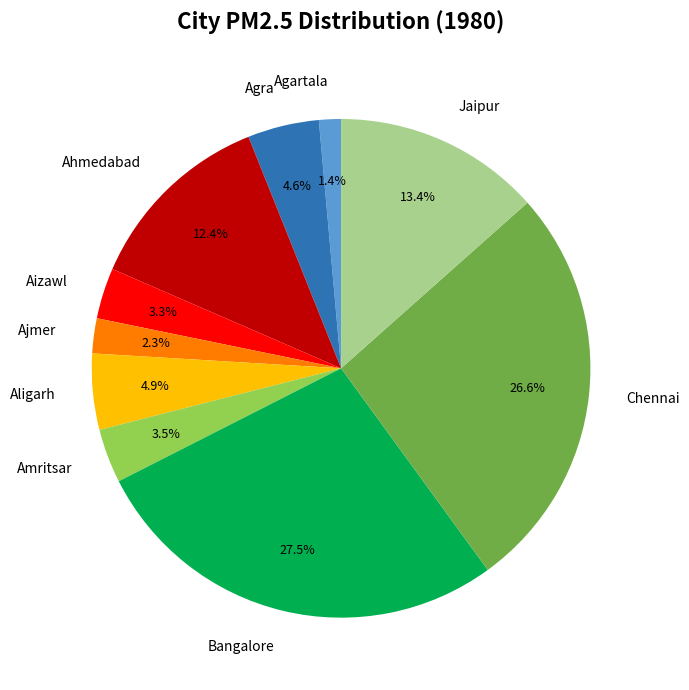

How many segments does this pie chart have?

10